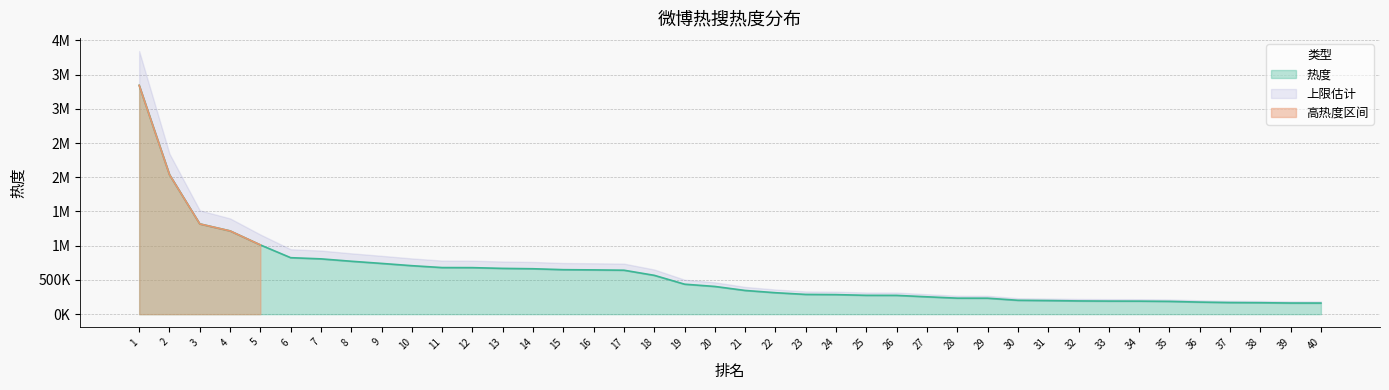

What is the value of the 31st point from the left?

198594